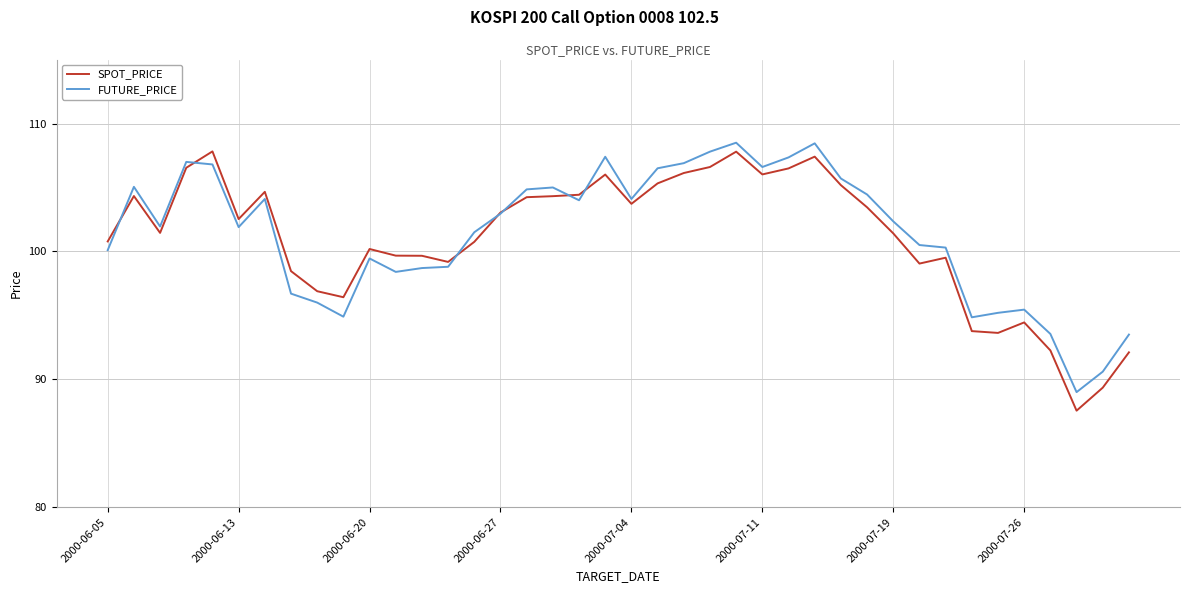

What is the minimum value for FUTURE_PRICE?

89.0